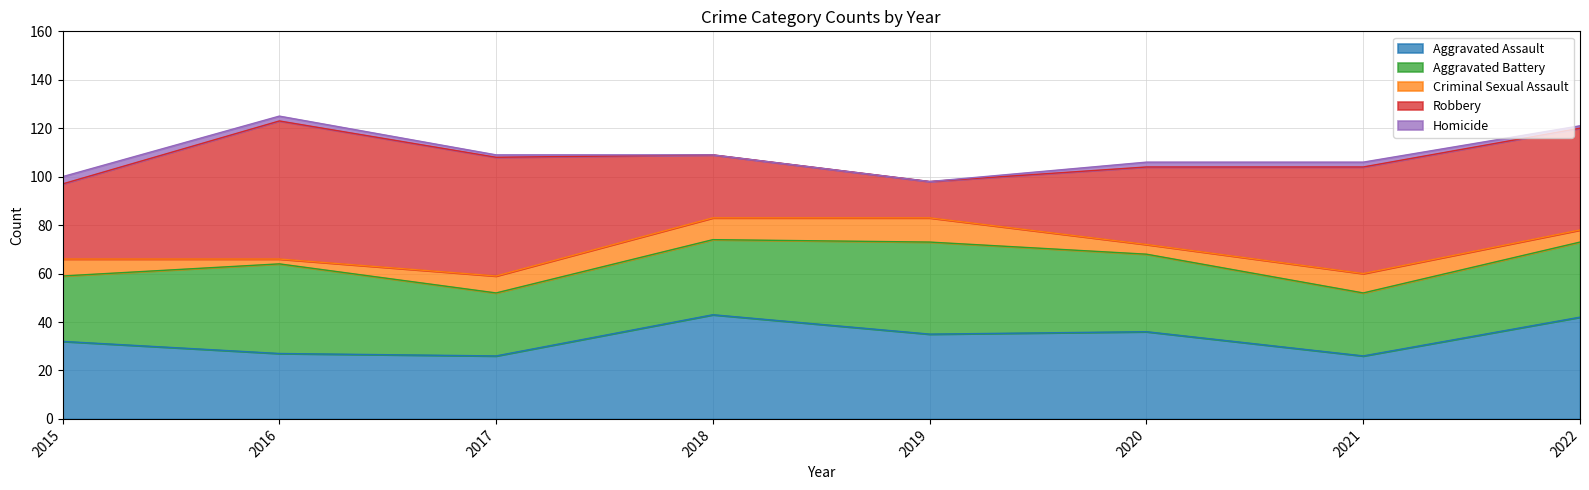

What is the average value of the Homicide series?

1